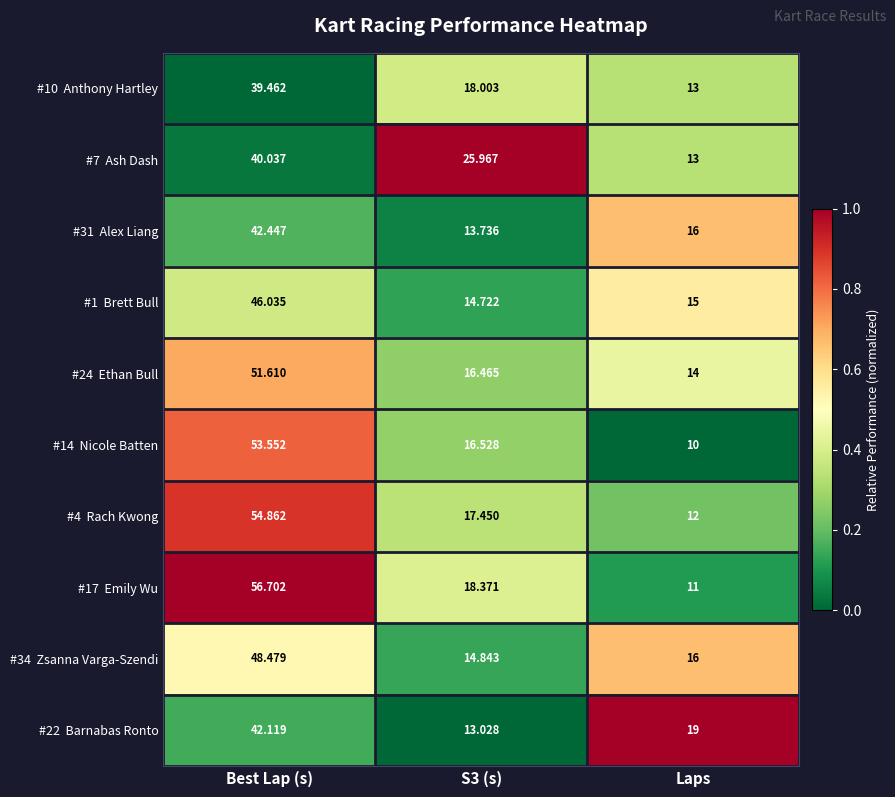

At which category is the sum across all series the highest?

Best Lap (s)